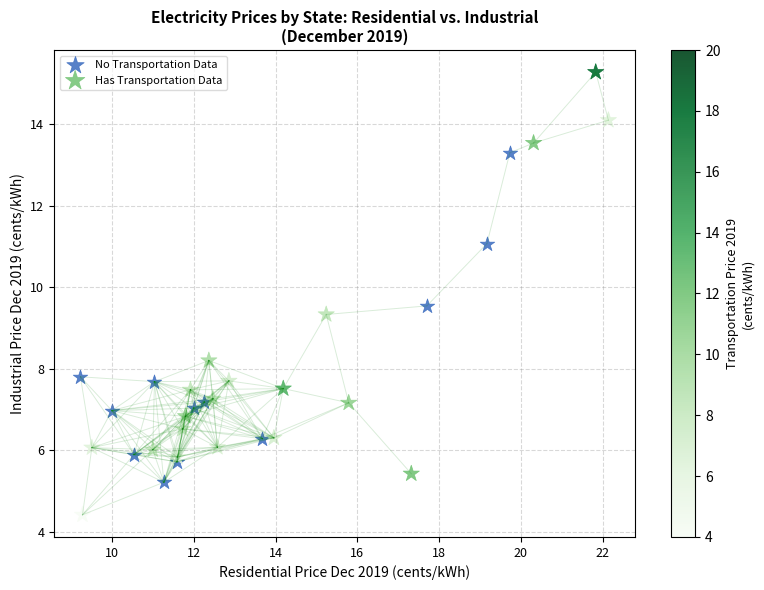

Which series reaches the minimum Y coordinate?

Has Transportation Data